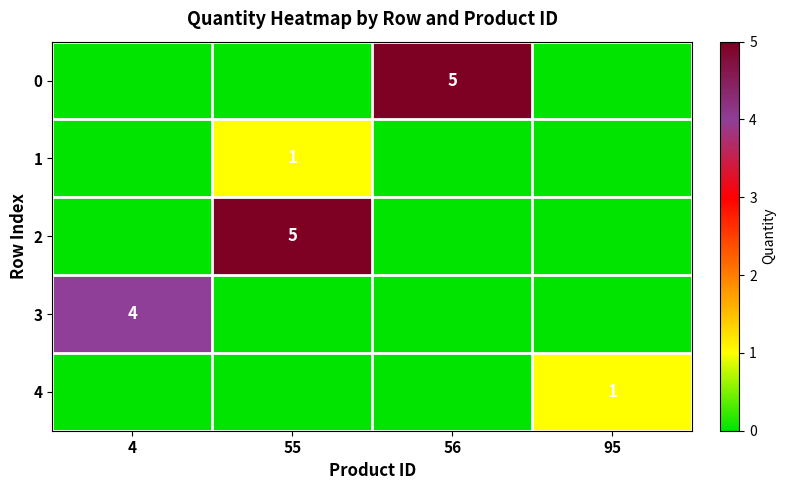

How many series are shown in this chart?

5